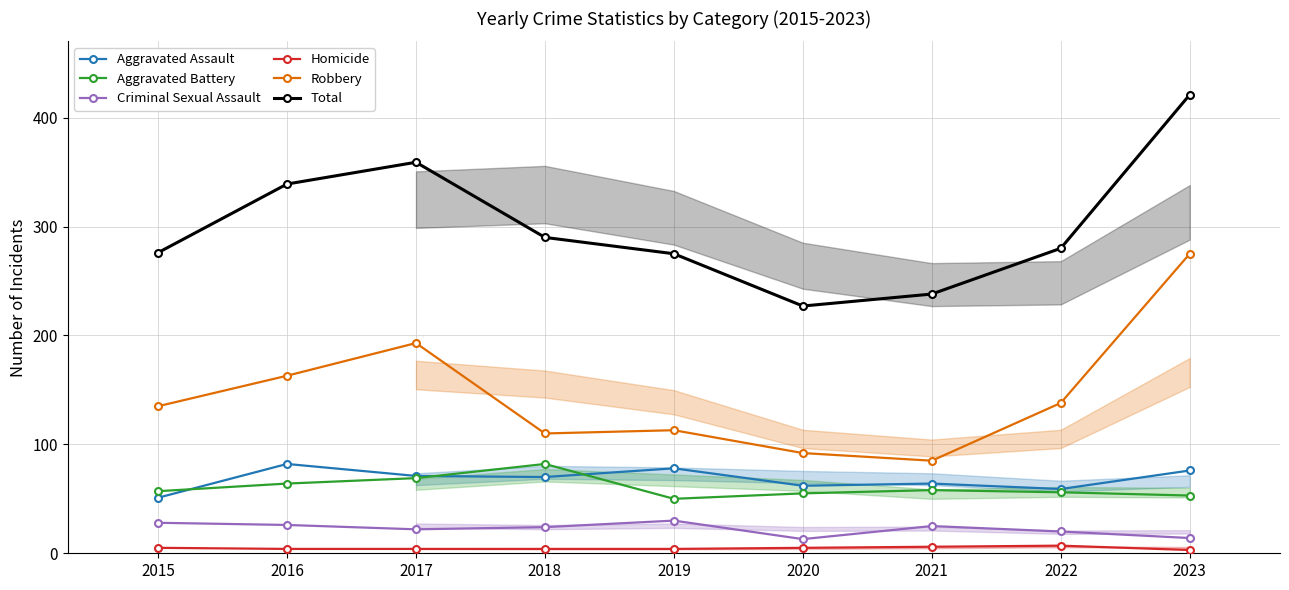

Does the chart have visible grid lines?

Yes